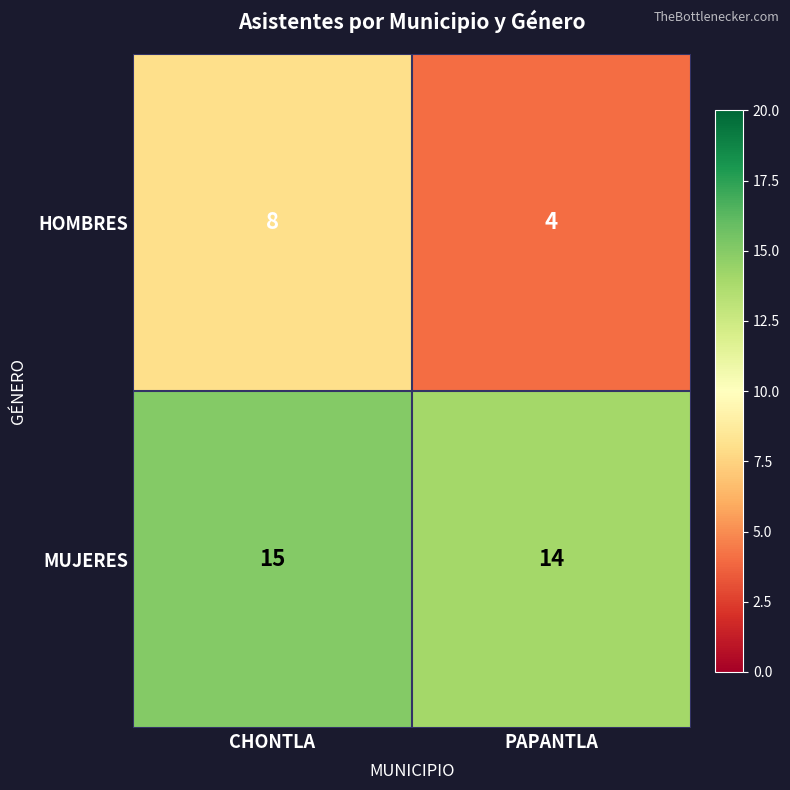

At which category does the chart reach its minimum across all series?

PAPANTLA